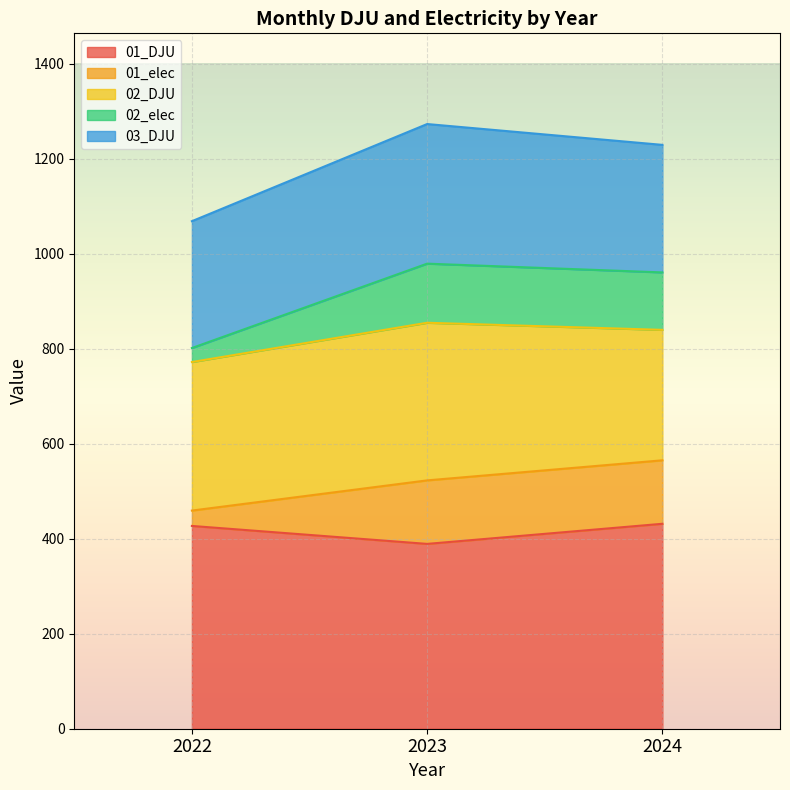

Between 2024 and 2022, which is larger?

2024